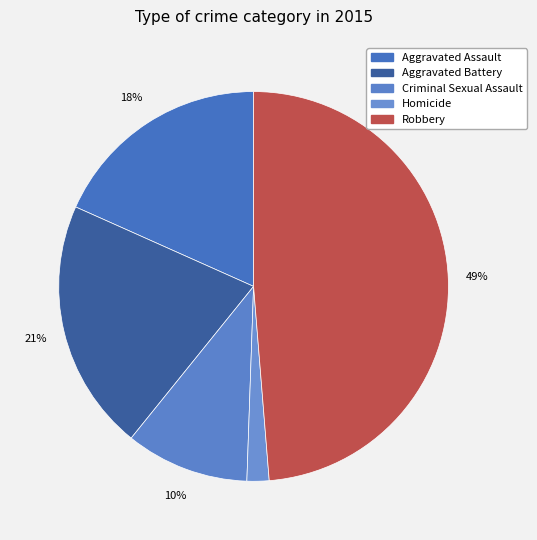

How many segments does this pie chart have?

5